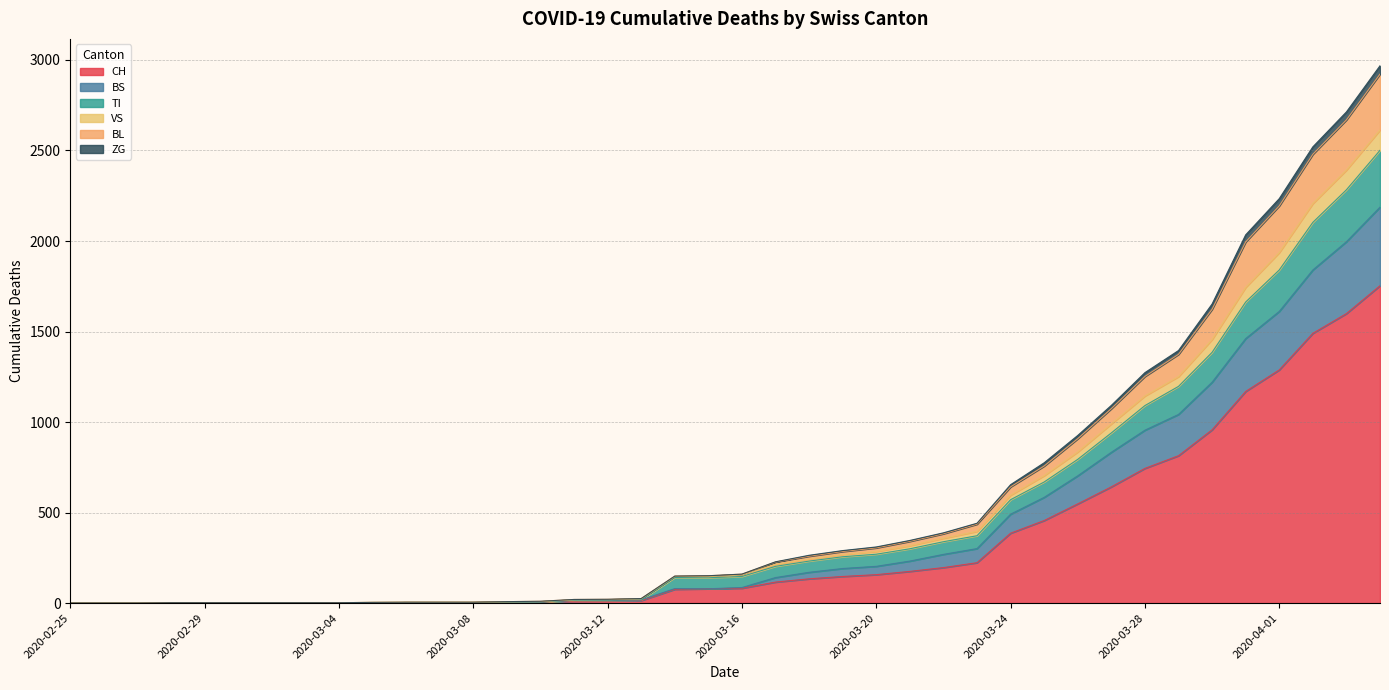

What is the highest value of the CH series?

1753